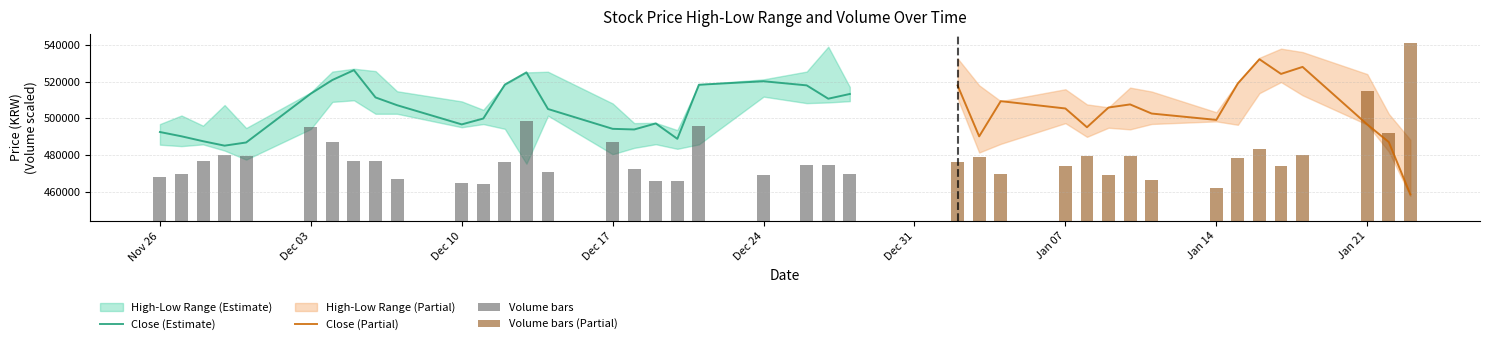

What is the average value of the Close series?

505048